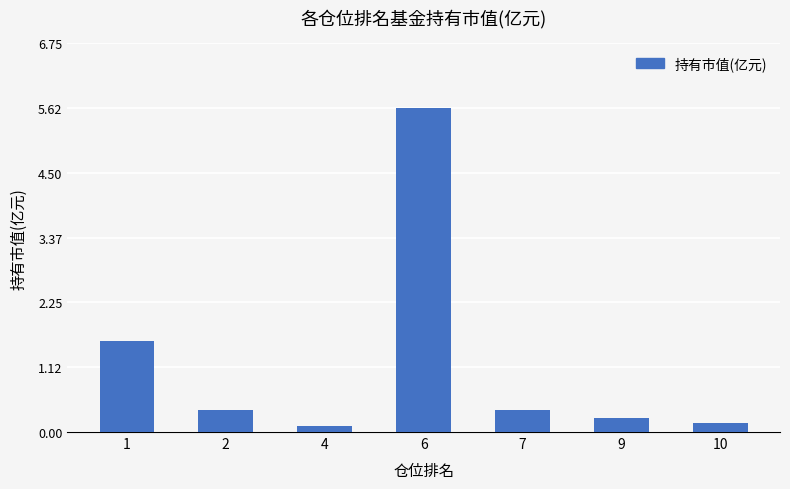

The chart shows a value of 0.4 at 2. True or false?

True